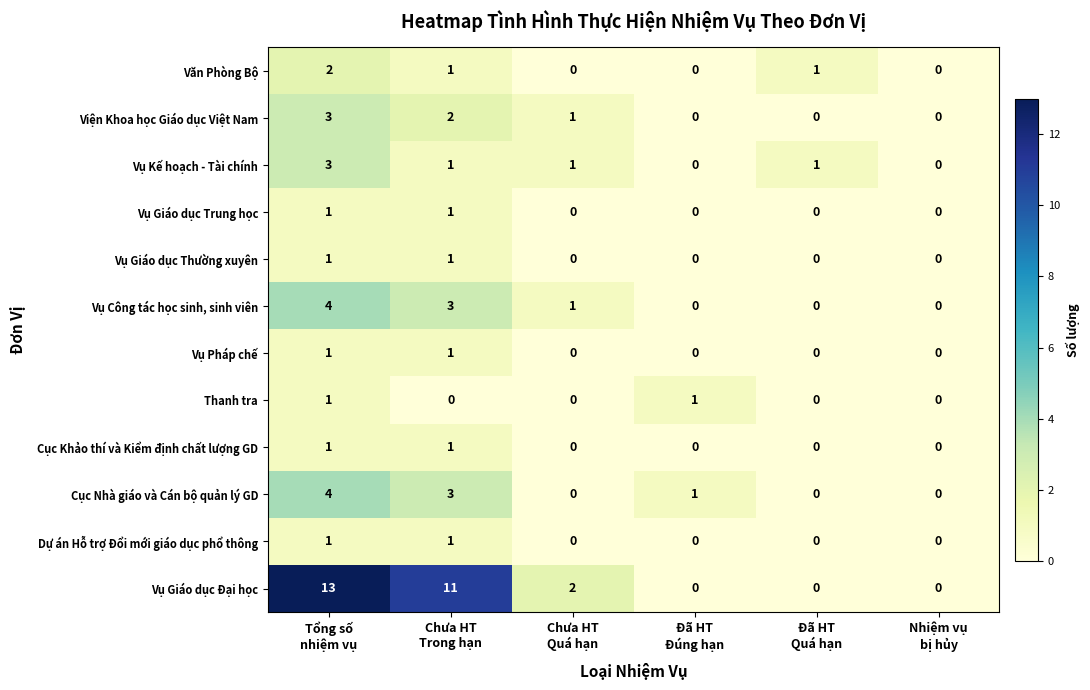

Which series has the widest spread of values?

Vụ Giáo dục Đại học